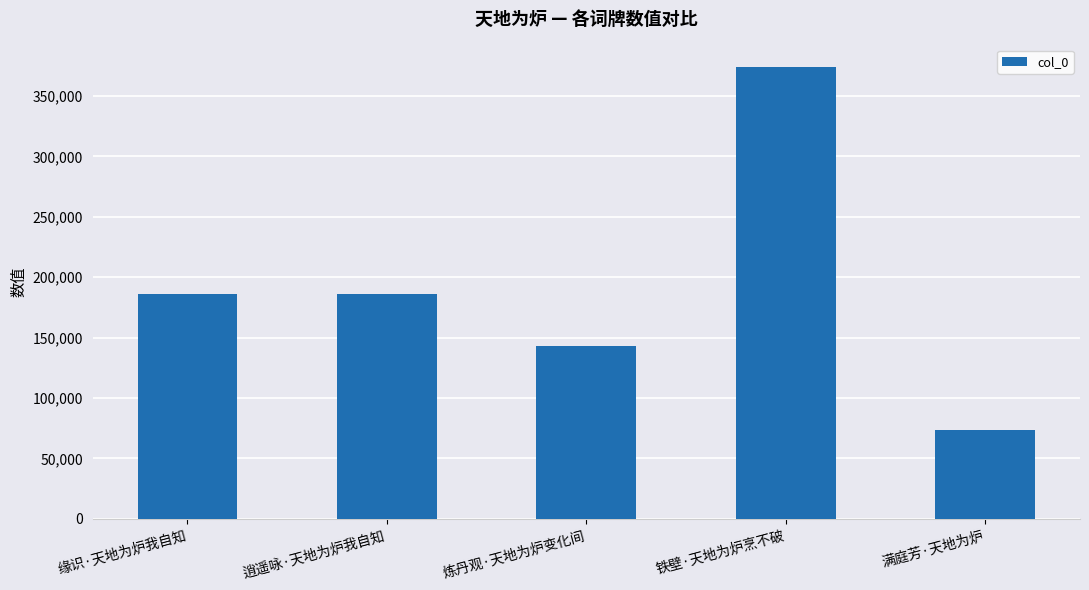

What is the sum of the values at 炼丹观·天地为炉变化间 and 逍遥咏·天地为炉我自知?

329320